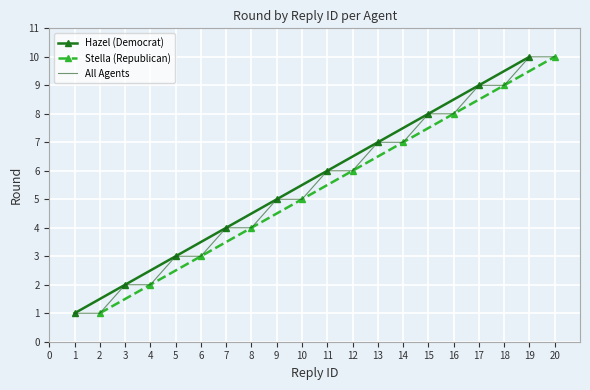

What is the value of the Stella (Republican) point at the 3rd from the left?

3